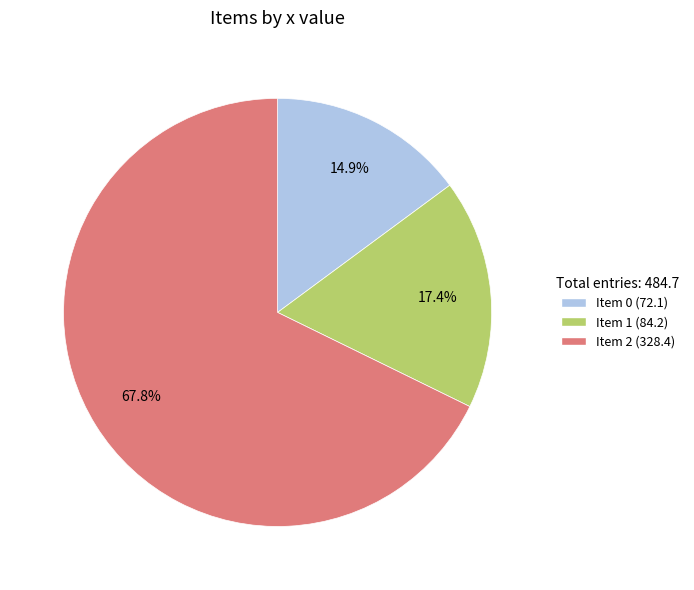

Between Item 1 and Item 2, which is larger?

Item 2